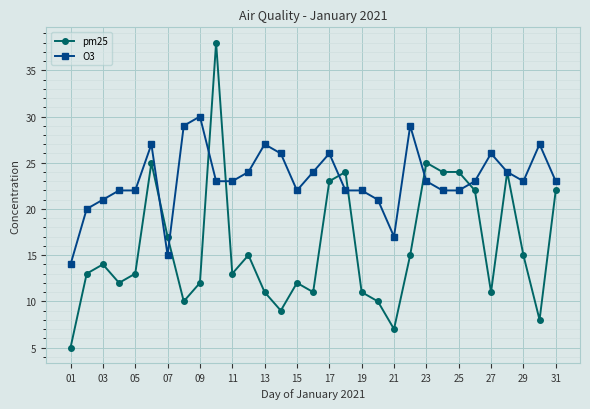

True or false: pm25 and O3 cross at least once.

True